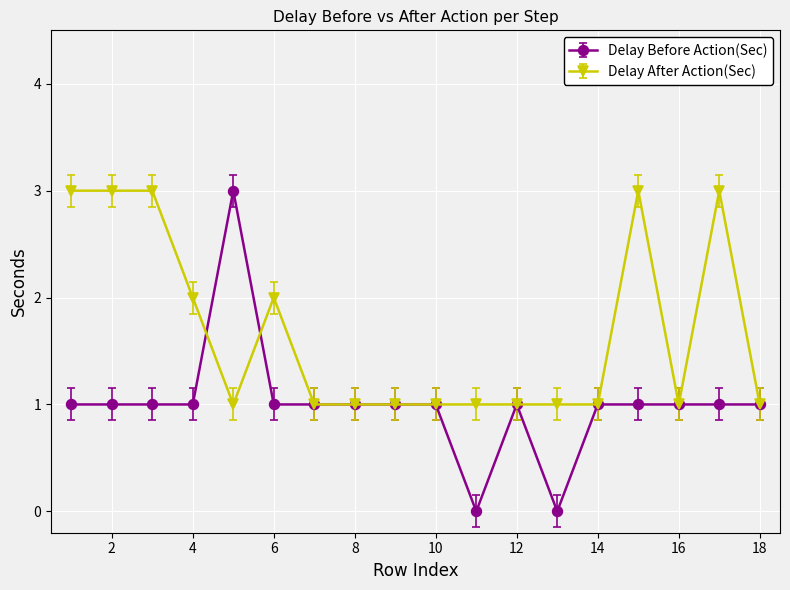

List the series in order of their overall mean, lowest first.

Delay Before Action(Sec), Delay After Action(Sec)